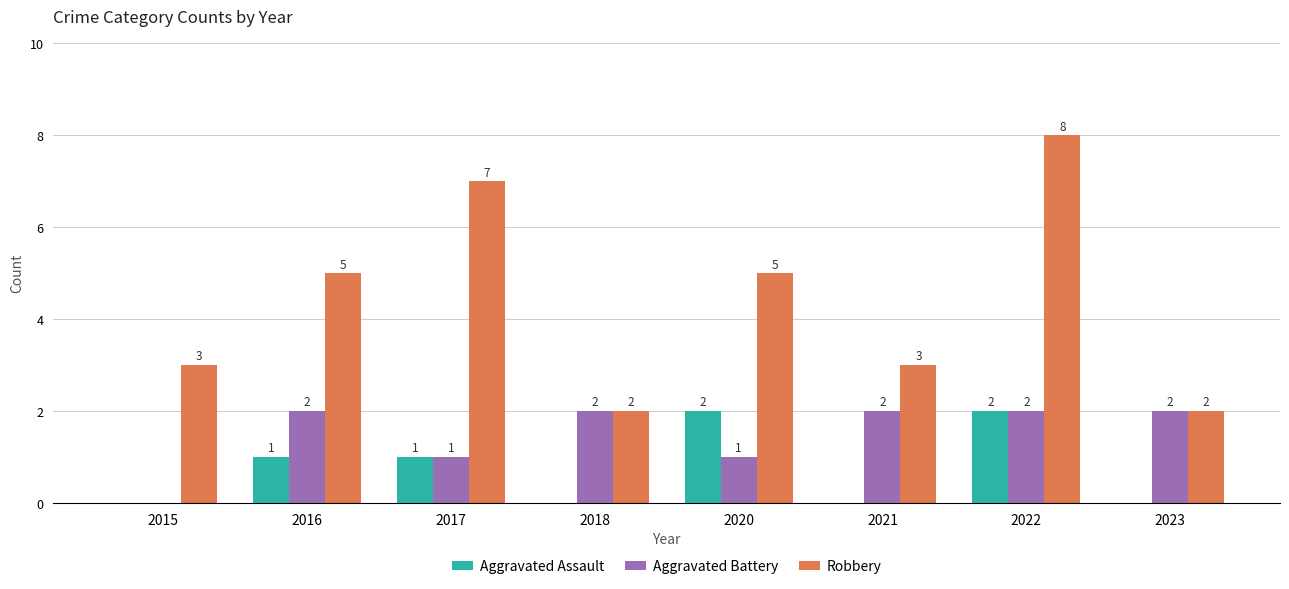

Which series has the widest spread of values?

Robbery